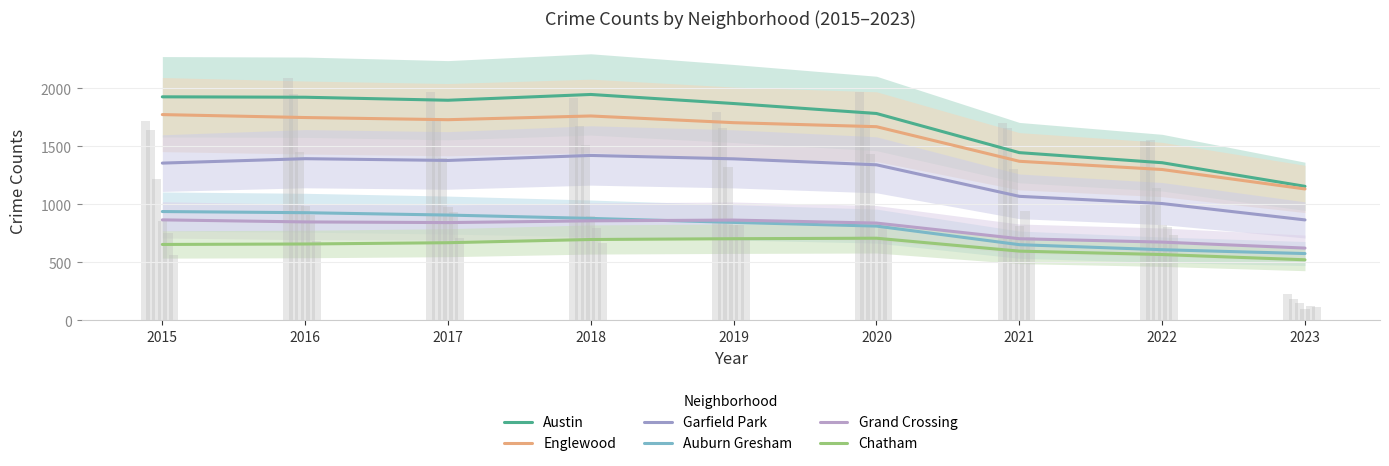

What are all the series names shown in the legend?

Austin, Englewood, Garfield Park, Auburn Gresham, Grand Crossing, Chatham